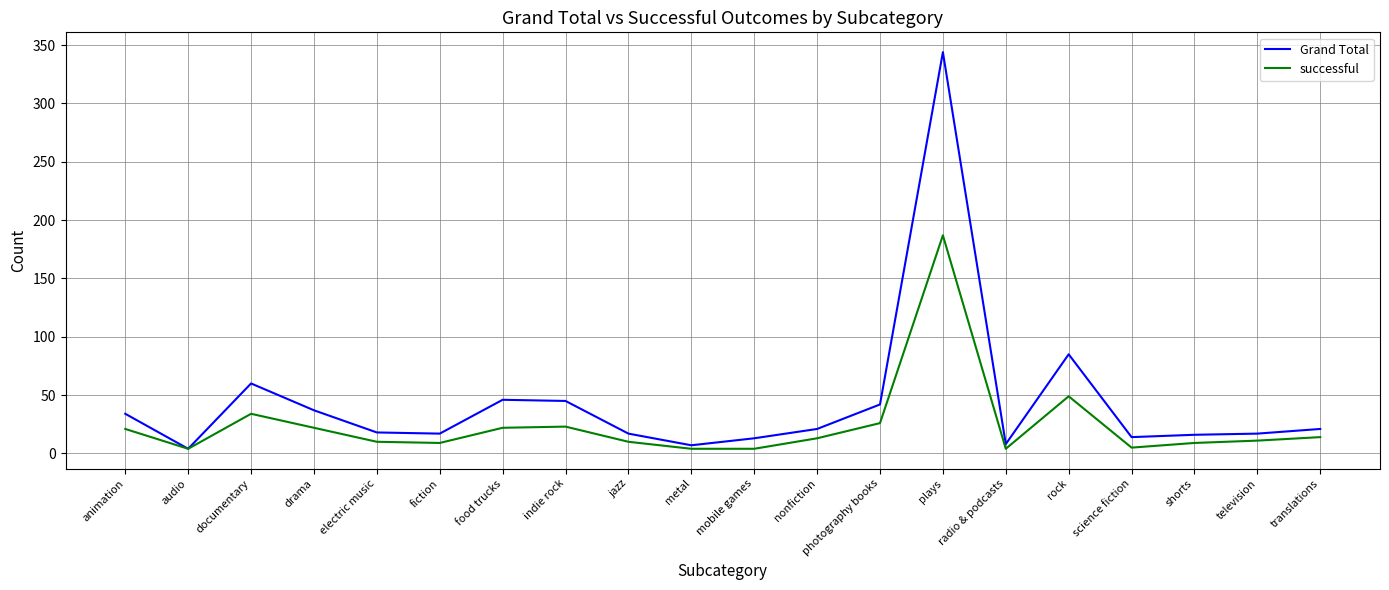

What is the difference between the highest and lowest values at metal?

3